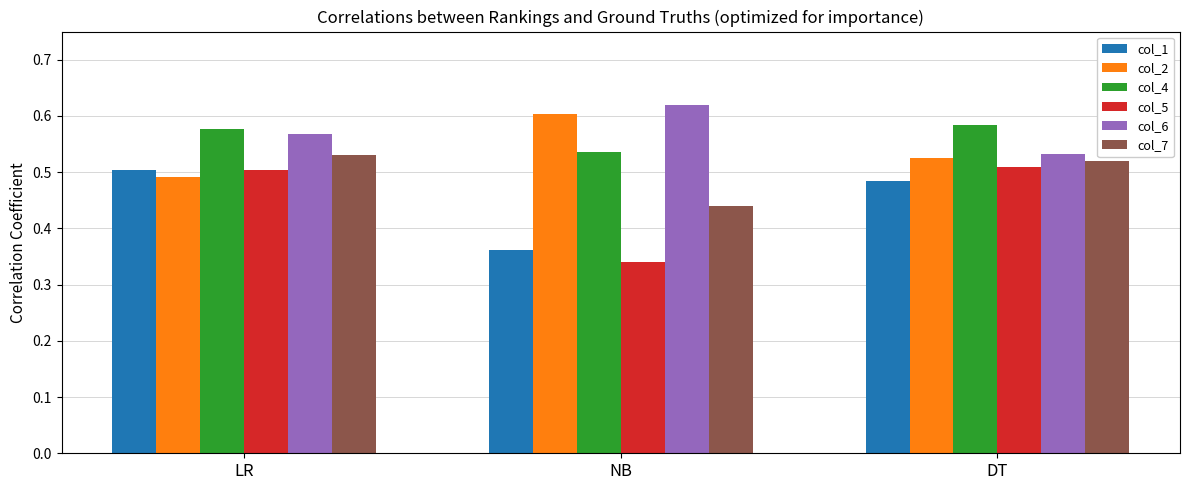

Where is col_2 nearest to the value 0?

LR